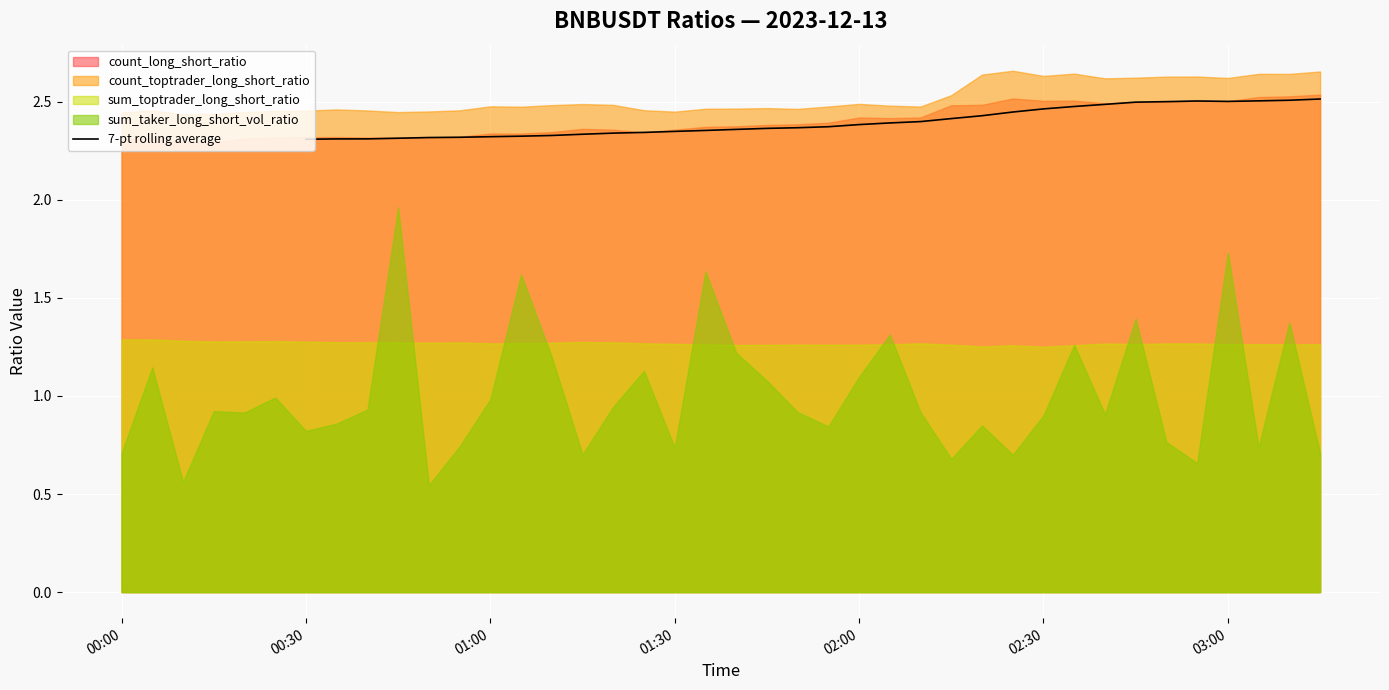

What position from the left is 01:00?

7